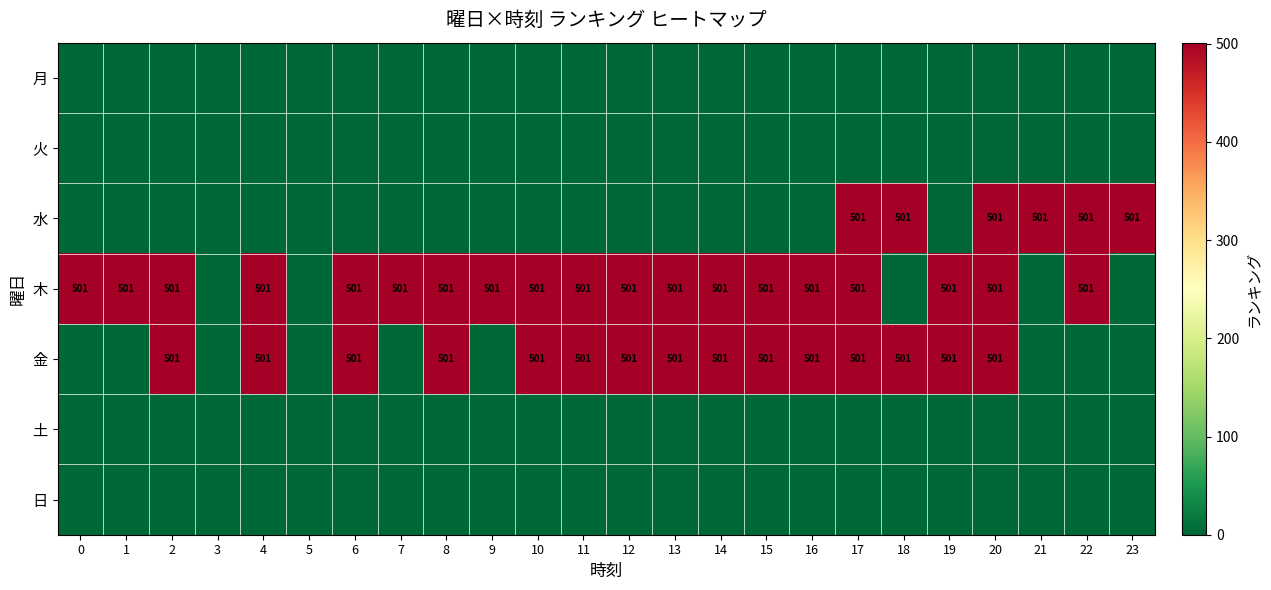

The value of 木 at 2 is 501. True or false?

True